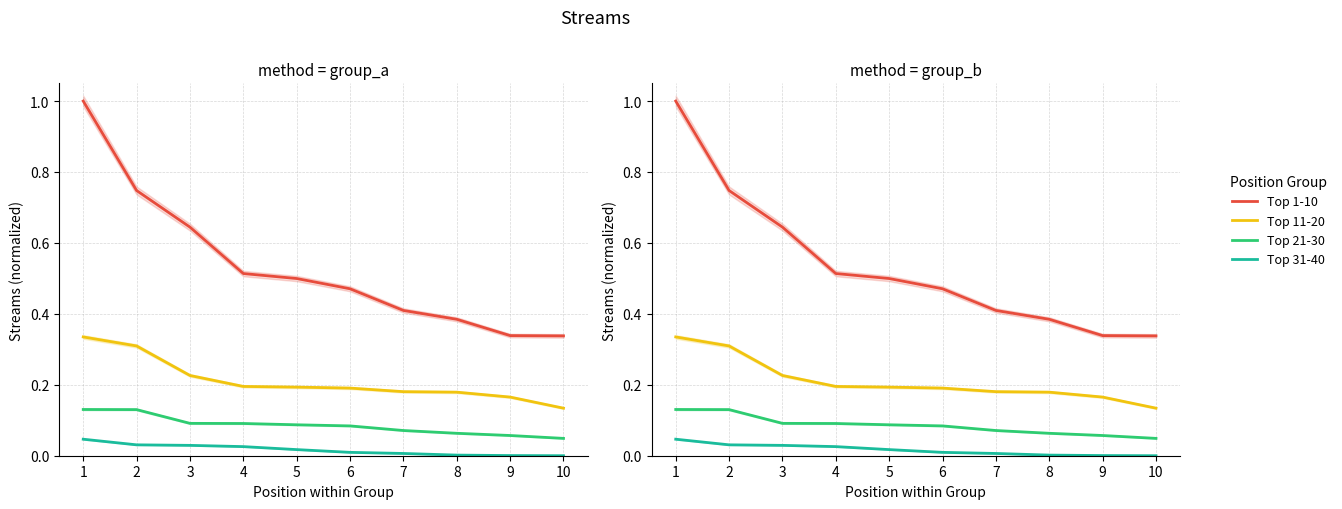

Reading left to right, what are all the values shown in this chart?

Top 1-10: 1=1.0	2=0.7	3=0.6	4=0.5	5=0.5	6=0.5	7=0.4	8=0.4	9=0.3	10=0.3
Top 11-20: 1=0.3	2=0.3	3=0.2	4=0.2	5=0.2	6=0.2	7=0.2	8=0.2	9=0.2	10=0.1
Top 21-30: 1=0.1	2=0.1	3=0.1	4=0.1	5=0.1	6=0.1	7=0.1	8=0.1	9=0.1	10=0.0
Top 31-40: 1=0.0	2=0.0	3=0.0	4=0.0	5=0.0	6=0.0	7=0.0	8=0.0	9=0.0	10=0.0